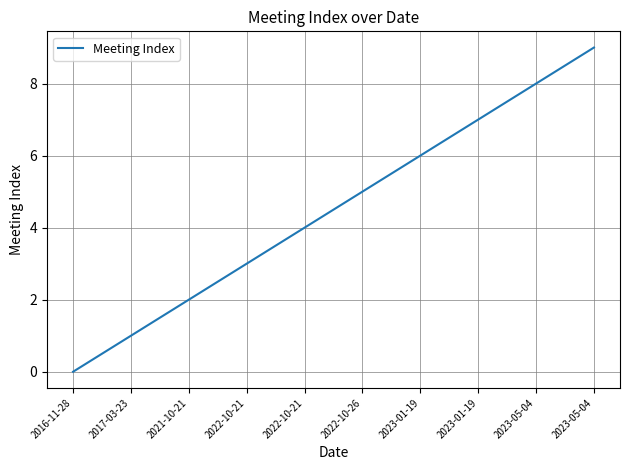

Reading right to left, list all the values displayed in this chart.

9	8	7	6	5	4	3	2	1	0